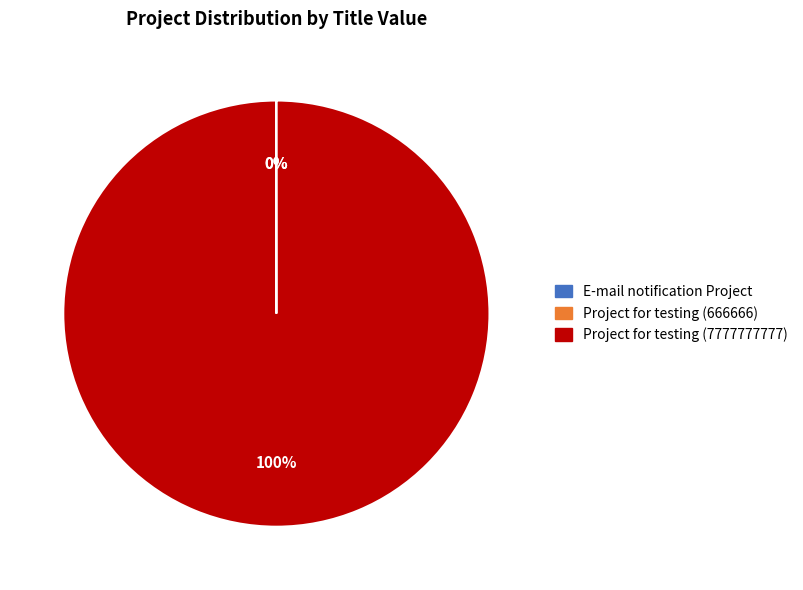

Does Project for testing (7777777777) account for over 50% of the chart?

Yes